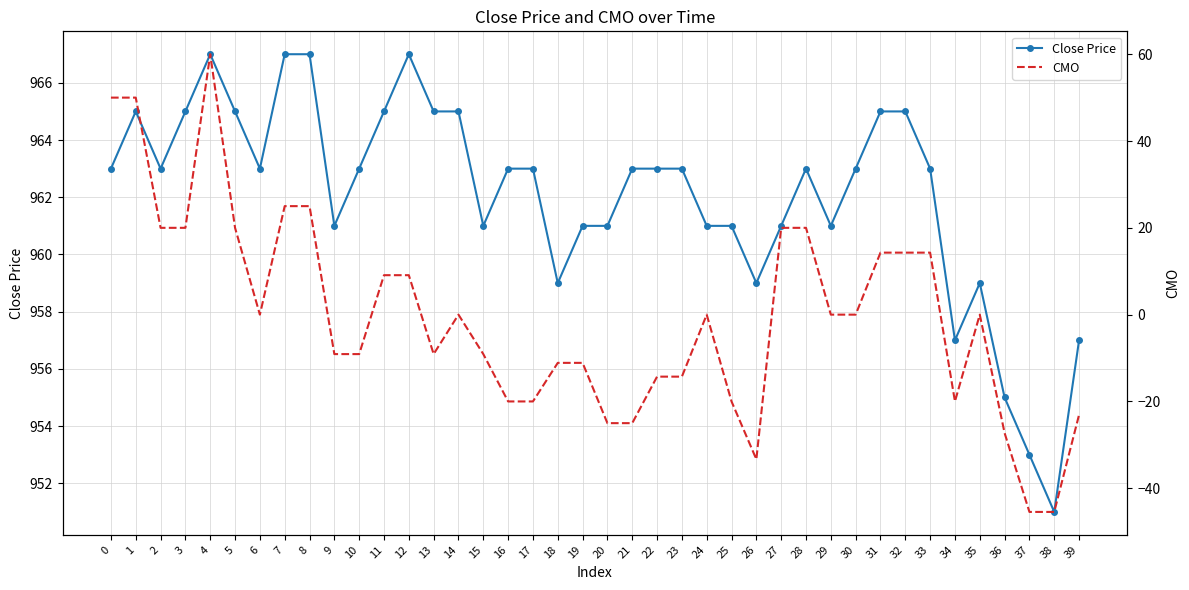

Reading left to right, list all the values displayed in this chart.

Close Price: 0=963.0	1=965.0	2=963.0	3=965.0	4=967.0	5=965.0	6=963.0	7=967.0	8=967.0	9=961.0	10=963.0	11=965.0	12=967.0	13=965.0	14=965.0	15=961.0	16=963.0	17=963.0	18=959.0	19=961.0	20=961.0	21=963.0	22=963.0	23=963.0	24=961.0	25=961.0	26=959.0	27=961.0	28=963.0	29=961.0	30=963.0	31=965.0	32=965.0	33=963.0	34=957.0	35=959.0	36=955.0	37=953.0	38=951.0	39=957.0
CMO: 0=50.0	1=50.0	2=20.0	3=20.0	4=60.0	5=20.0	6=0.0	7=25.0	8=25.0	9=-9.1	10=-9.1	11=9.1	12=9.1	13=-9.1	14=0.0	15=-9.1	16=-20.0	17=-20.0	18=-11.1	19=-11.1	20=-25.0	21=-25.0	22=-14.3	23=-14.3	24=0.0	25=-20.0	26=-33.3	27=20.0	28=20.0	29=0.0	30=0.0	31=14.3	32=14.3	33=14.3	34=-20.0	35=0.0	36=-27.3	37=-45.5	38=-45.5	39=-23.1